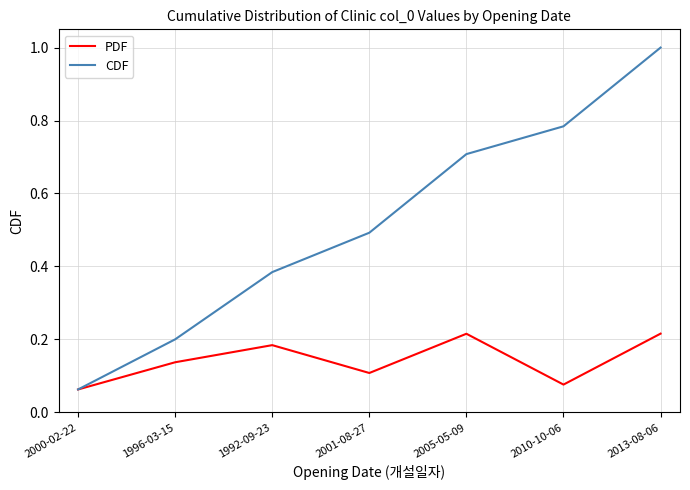

What position from the right is 2005-05-09?

3